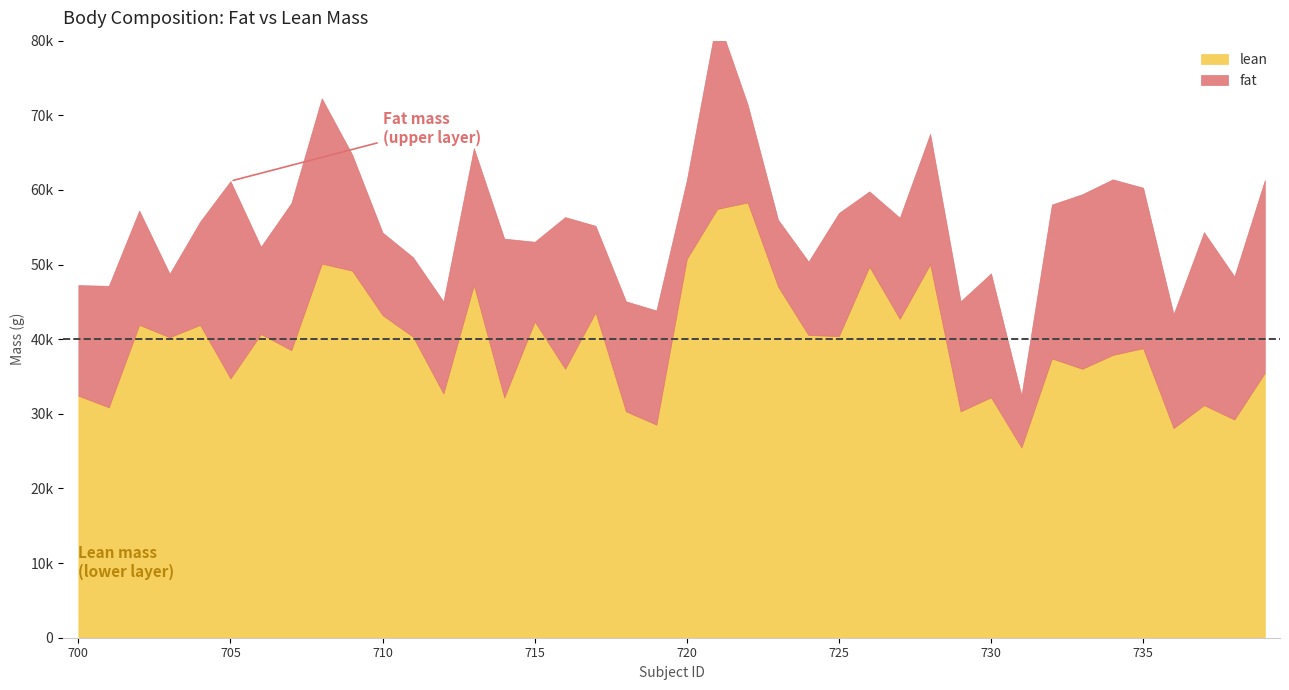

What is the sum of the lean values at 731 and 719?

54055